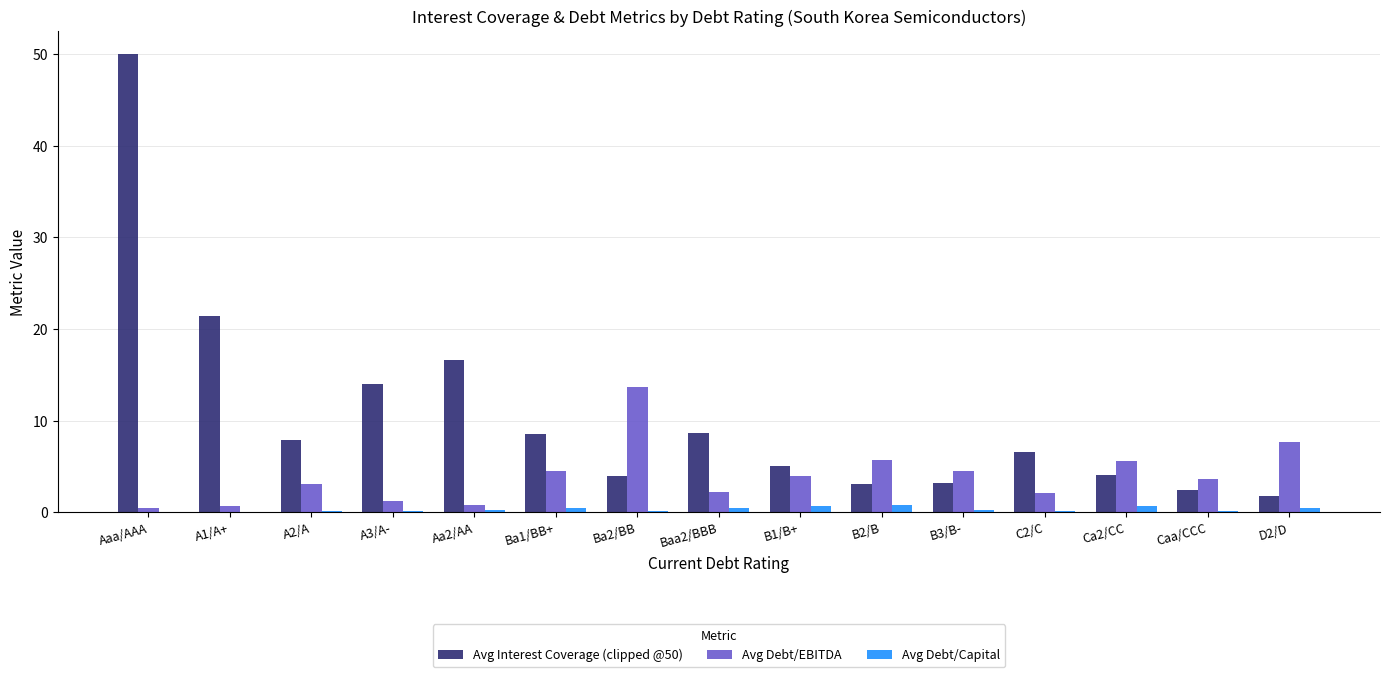

What is the sum of the Avg Debt/EBITDA values at D2/D and Baa2/BBB?

9.9